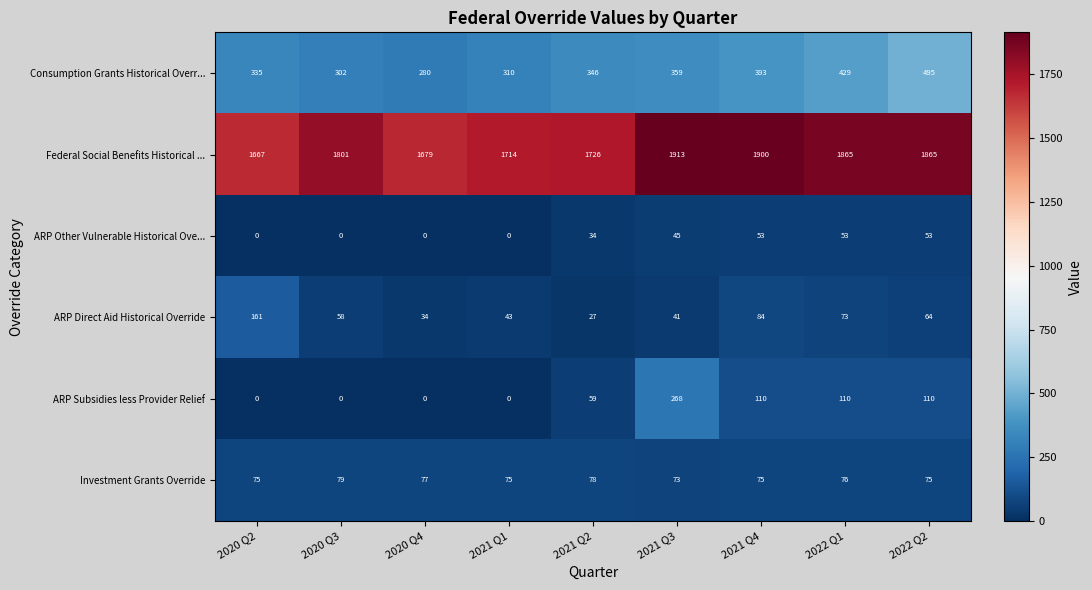

At 2021 Q2, list the series in order from largest to smallest.

Federal Social Benefits Historical ..., Consumption Grants Historical Overr..., Investment Grants Override, ARP Subsidies less Provider Relief, ARP Other Vulnerable Historical Ove..., ARP Direct Aid Historical Override